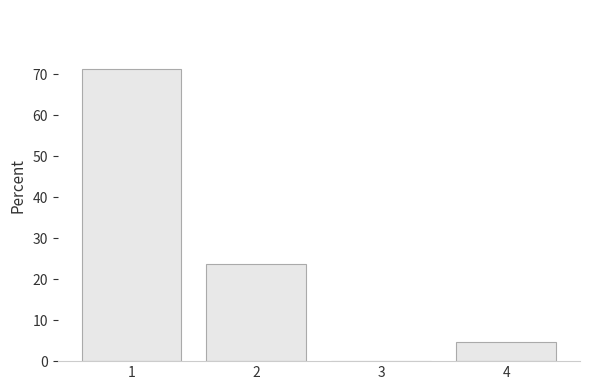

Reading right to left, extract all data points from this chart.

4=4.8	3=0.0	2=23.8	1=71.4